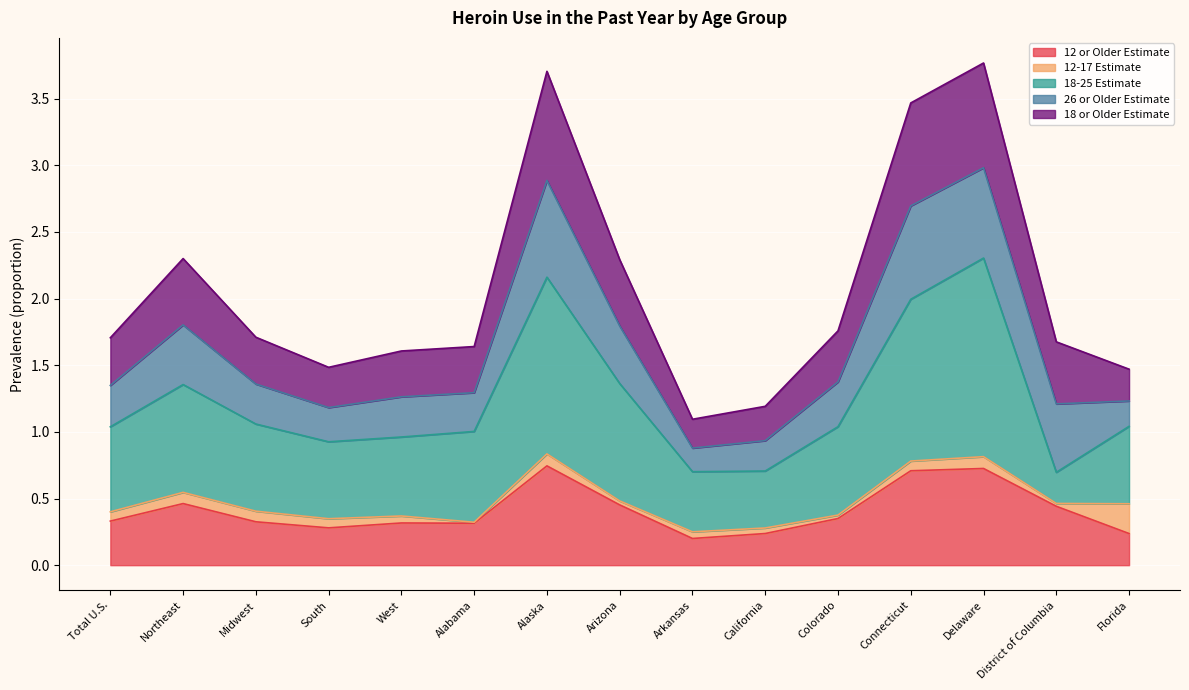

What is the sum of the 12 or Older Estimate values at Total U.S. and District of Columbia?

0.8